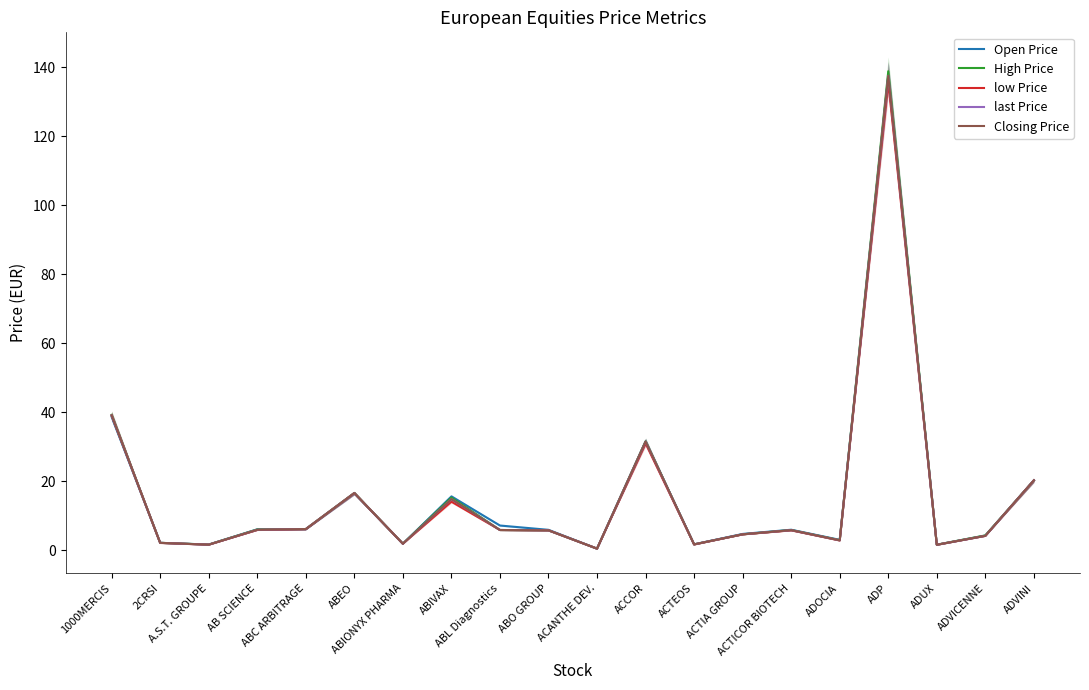

True or false: low Price and last Price cross at least once.

False